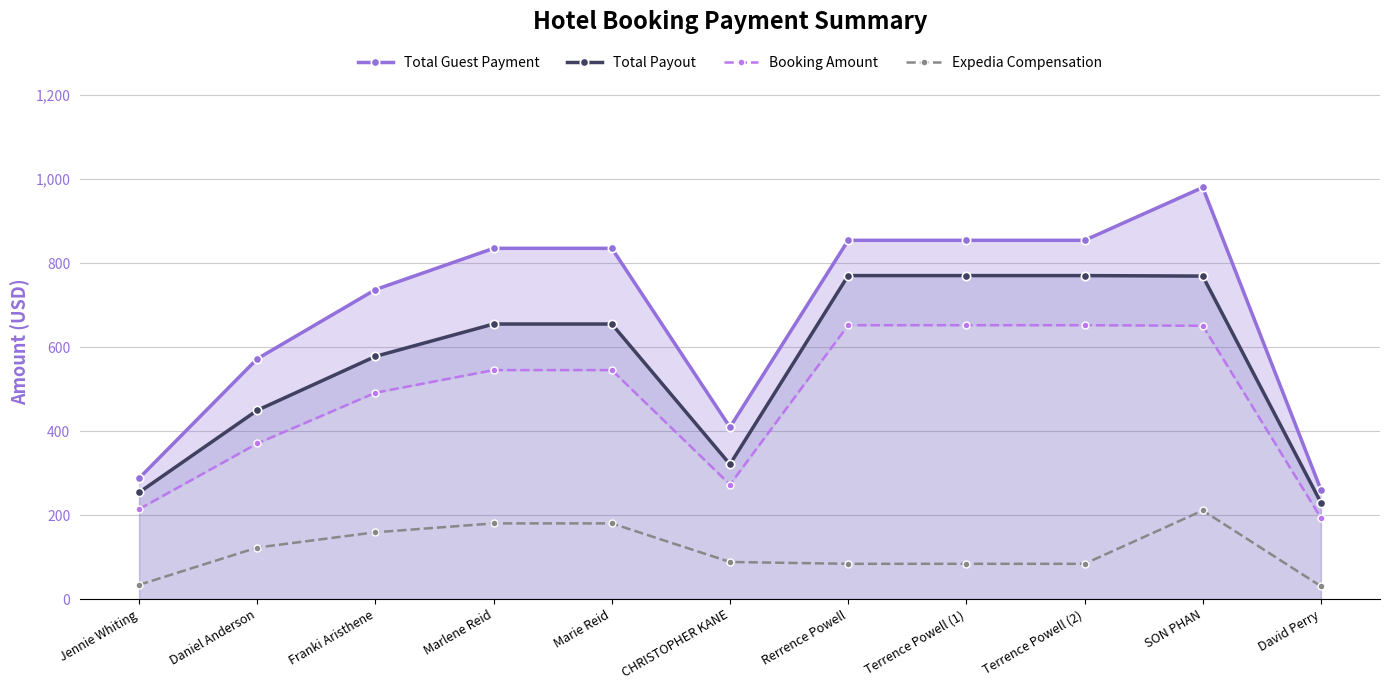

True or false: Total Payout has more than 0 points higher than both neighbors.

False